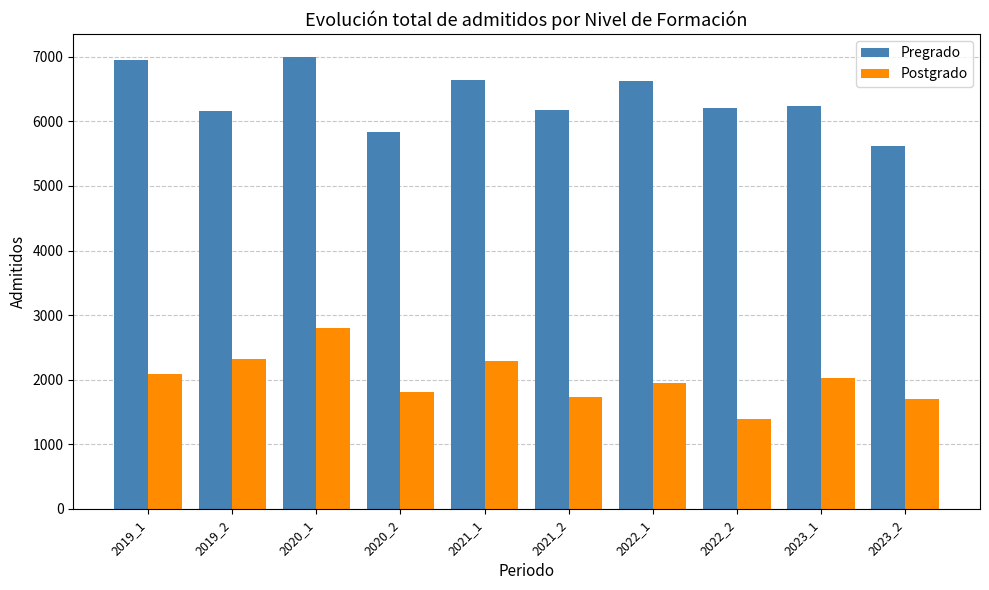

At 2022_1, list the series in order from largest to smallest.

Pregrado, Postgrado